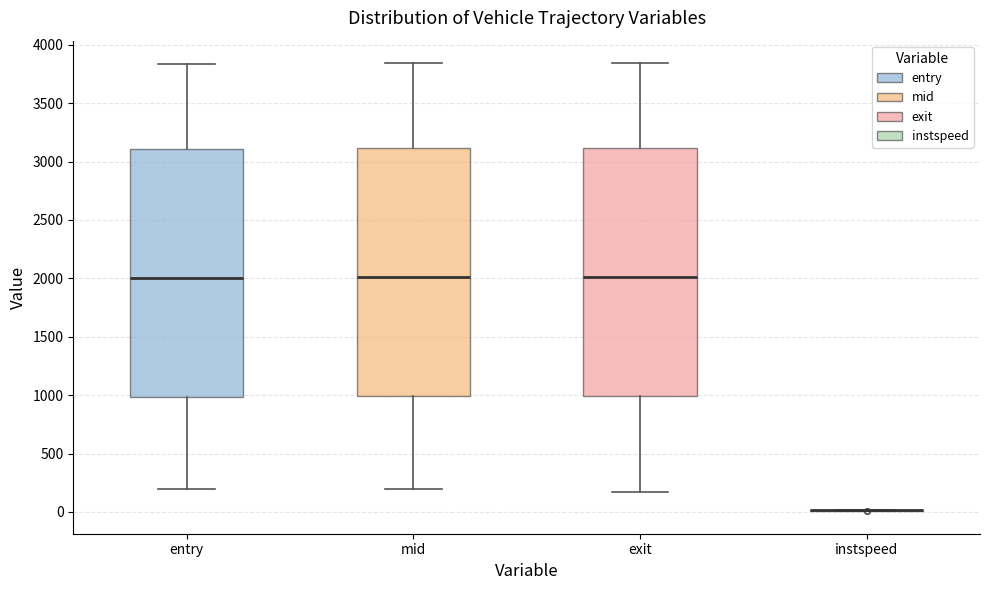

Where does the upper whisker of the box for entry end on the y-axis? The values are not printed on the chart, so give them approximately, as read against the axis.

3850